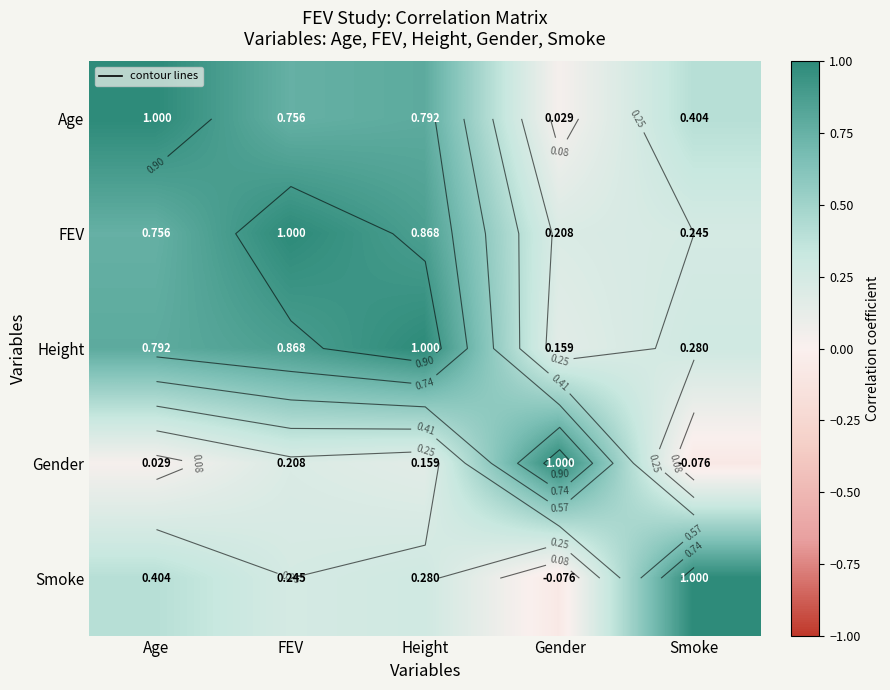

At which label is Height closest to 0?

Gender